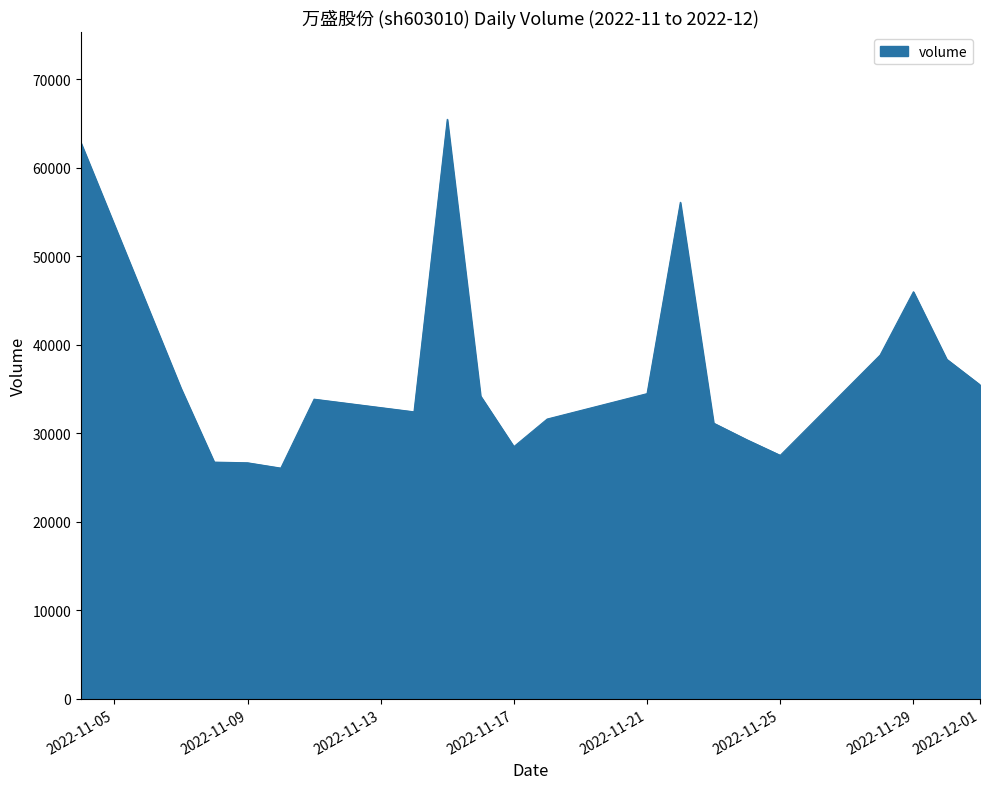

What is the difference between the maximum and minimum values?

39403